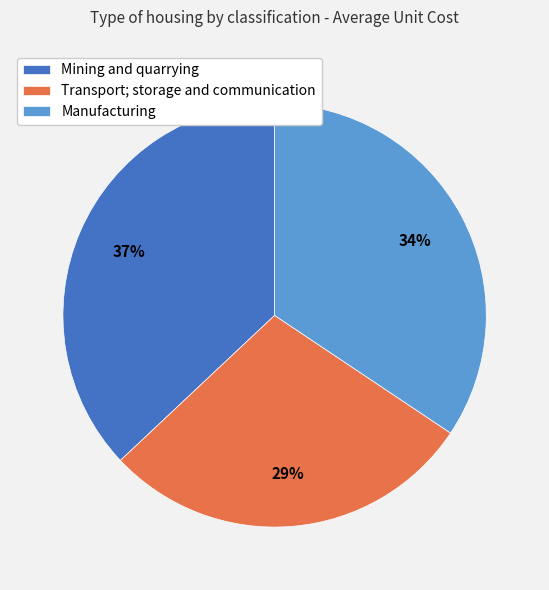

What percentage is the Transport; storage and communication slice, to the nearest percent?

29%